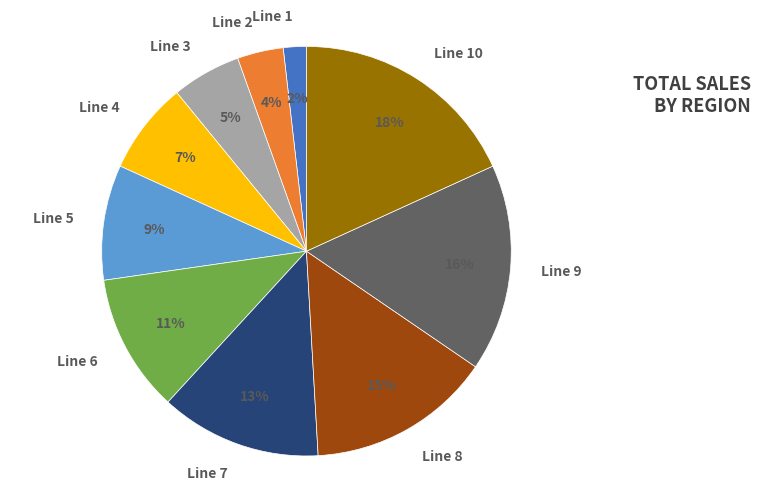

To the nearest percent, what is the average slice percentage?

10%